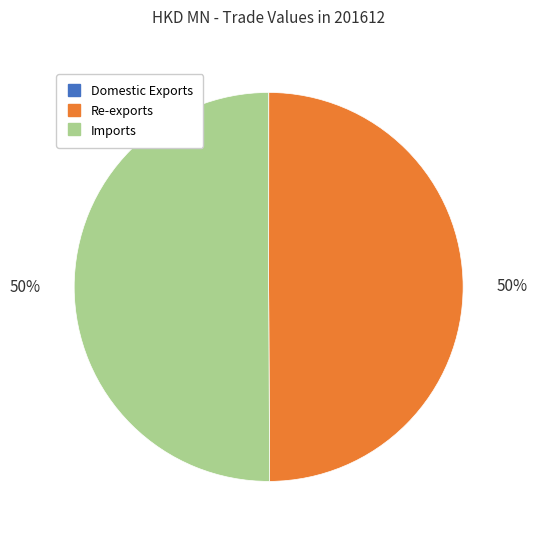

Do Re-exports and Imports together represent more than half of the pie?

Yes